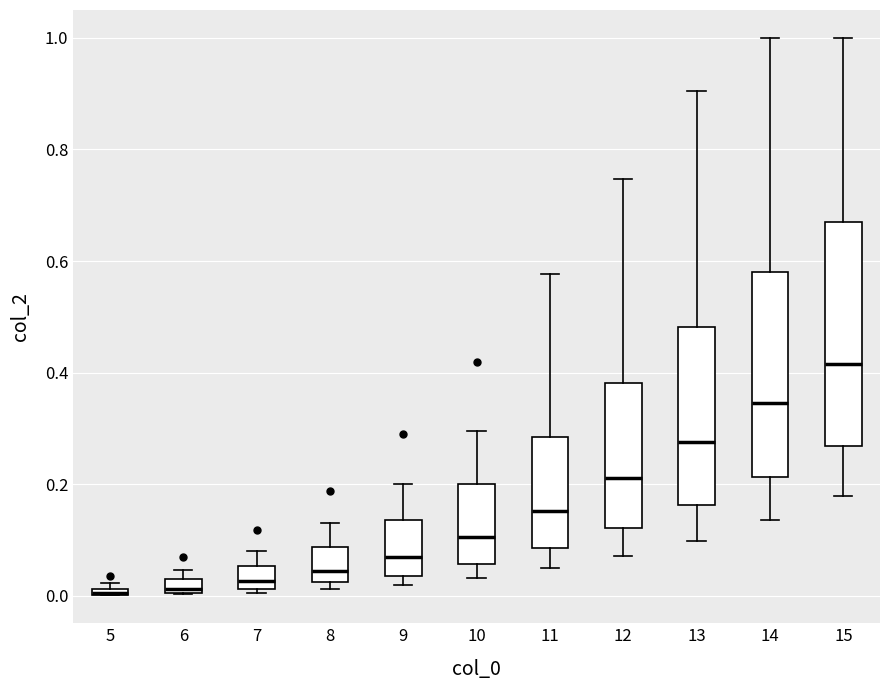

Where does the median line of the box at x = 15 sit on the y-axis? The values are not printed on the chart, so give them approximately, as read against the axis.

0.42